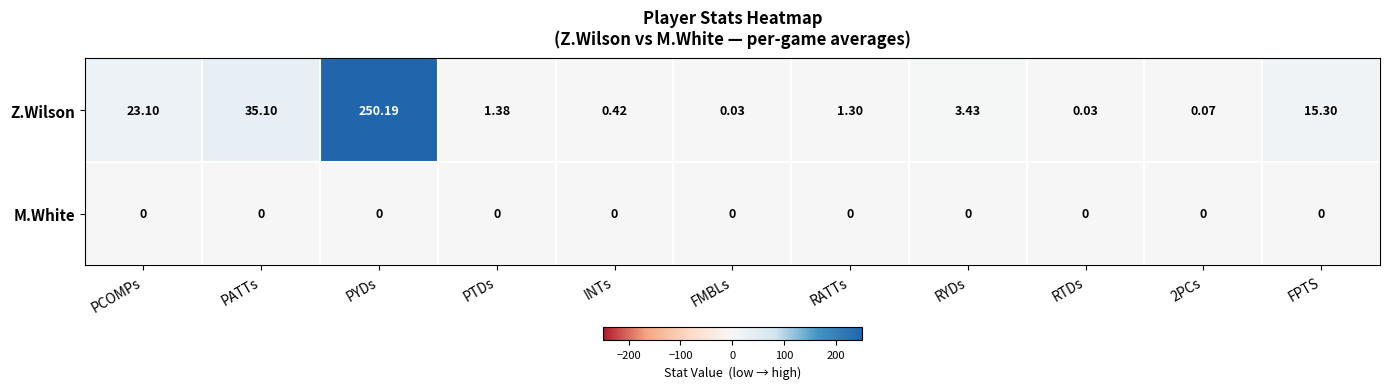

Count the number of data series in this chart.

2